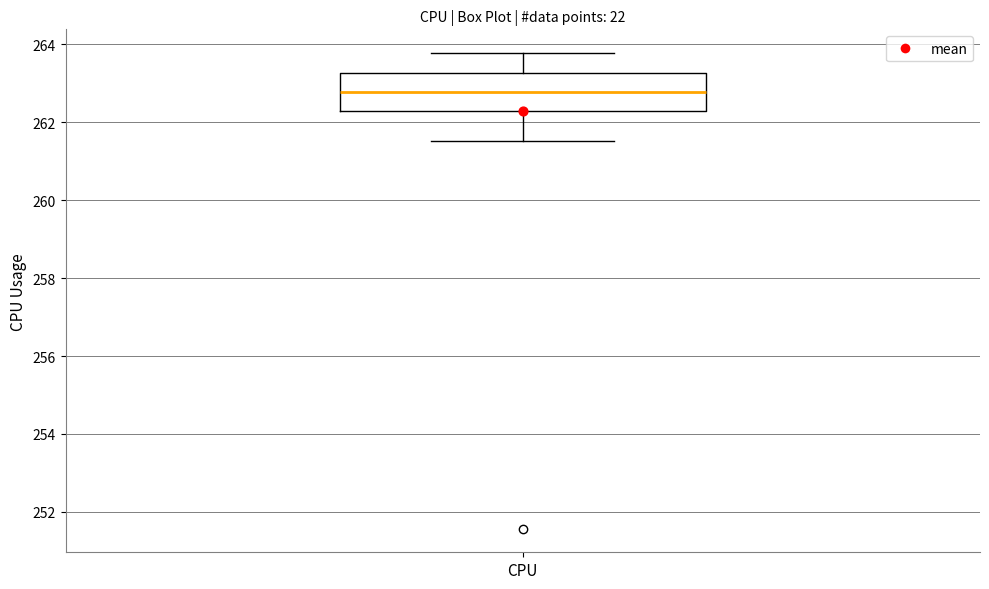

Where does the upper whisker of the box for CPU end on the y-axis? The values are not printed on the chart, so give them approximately, as read against the axis.

263.8